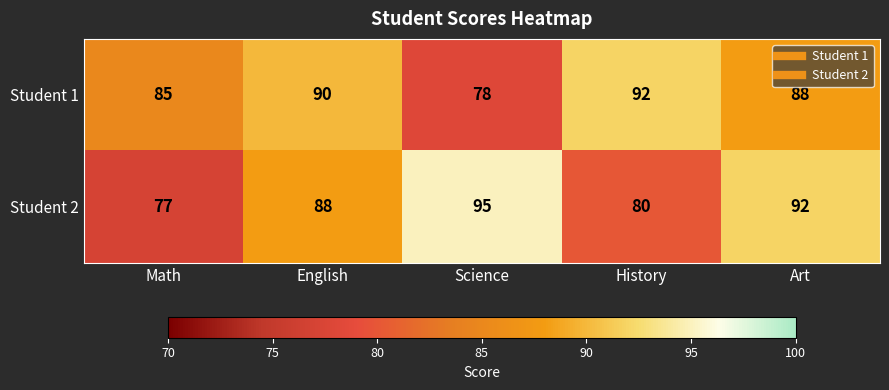

Which series has the largest total across all categories?

Student 1